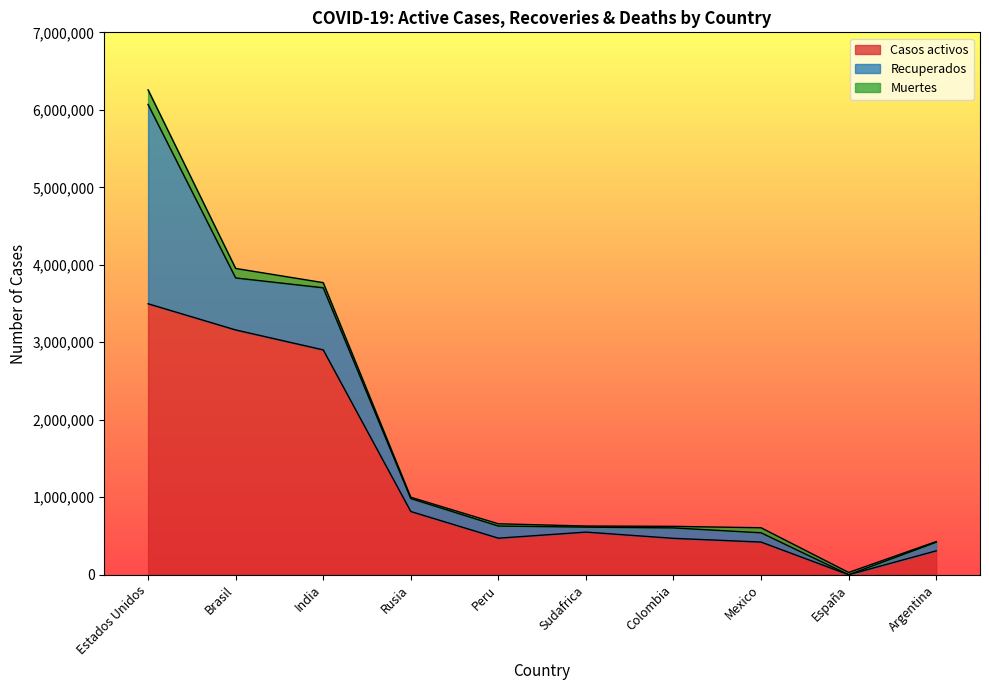

Which series has the largest range (max minus min)?

Casos activos